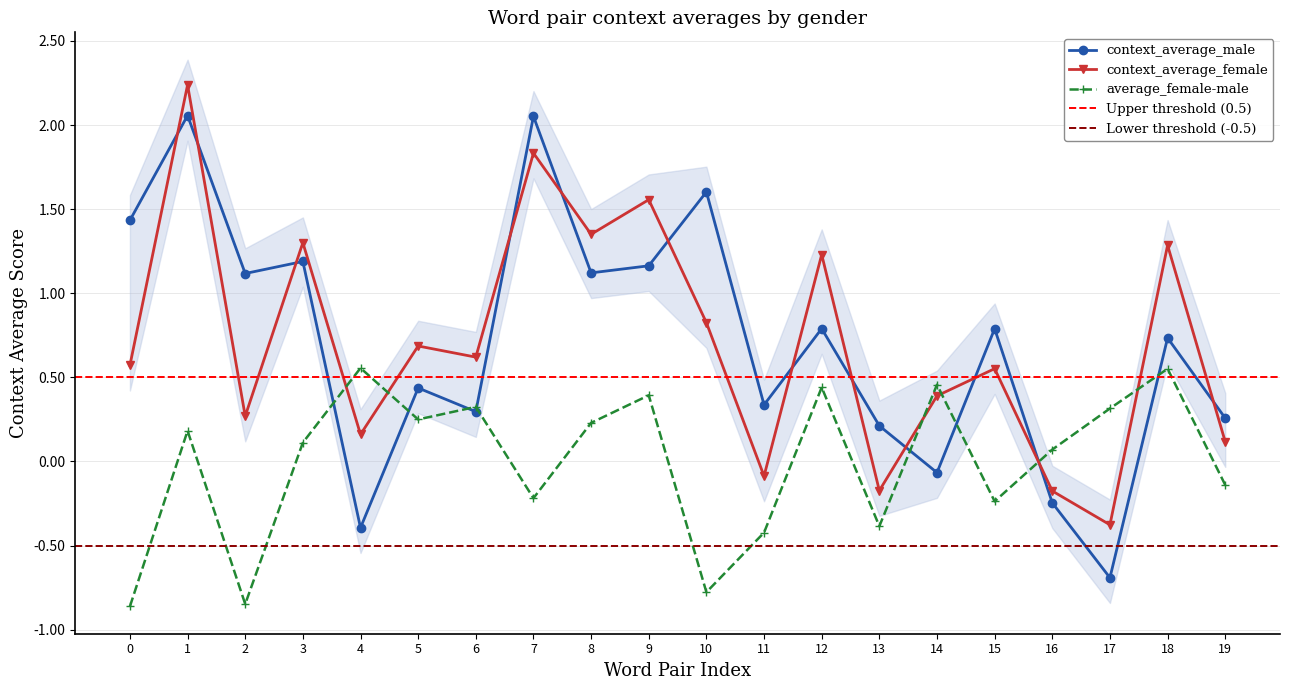

True or false: average_female-male and context_average_male intersect in this chart.

True